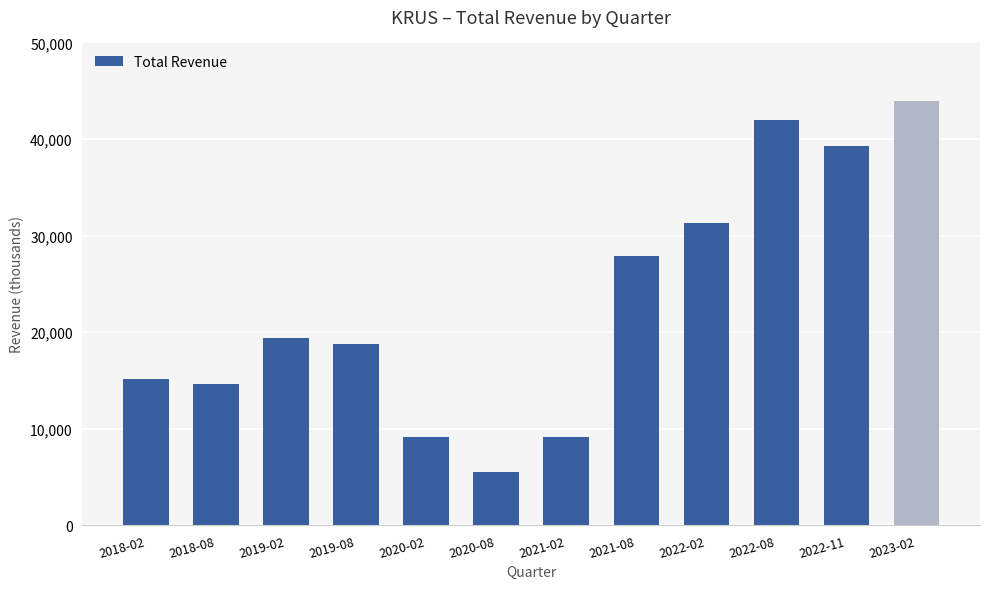

What is the greatest value displayed?

43900